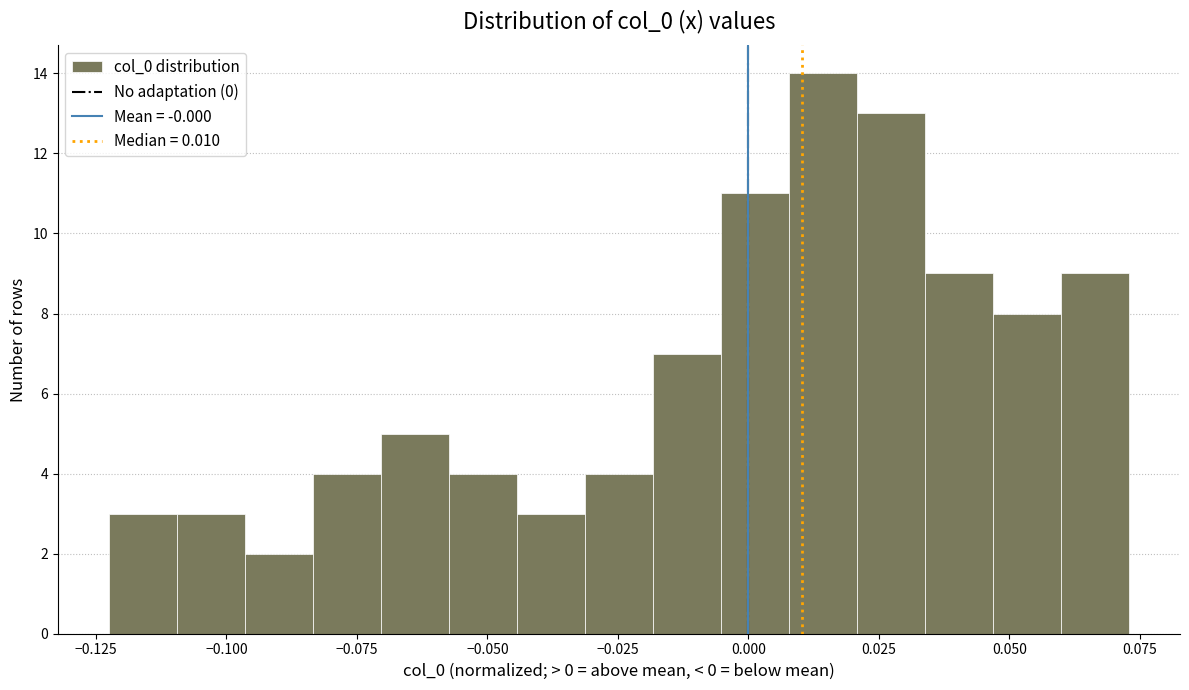

Read against the x-axis, roughly where is the centre of the tallest bar?

0.015